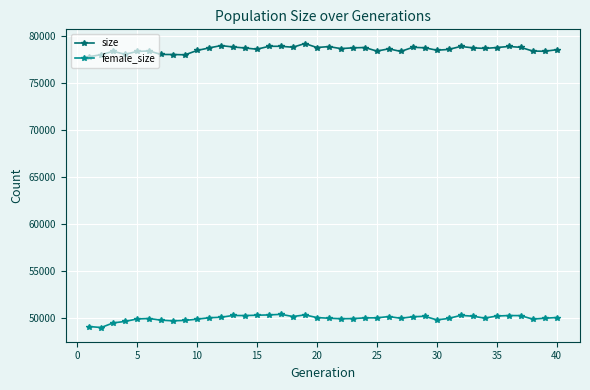

How many series are shown in this chart?

2